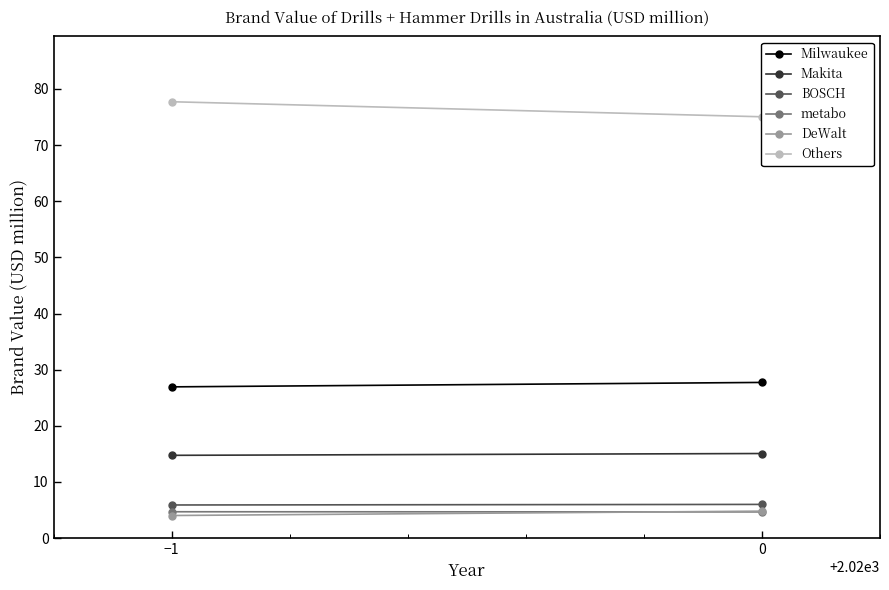

What value does the Others series have at 0?

75.0